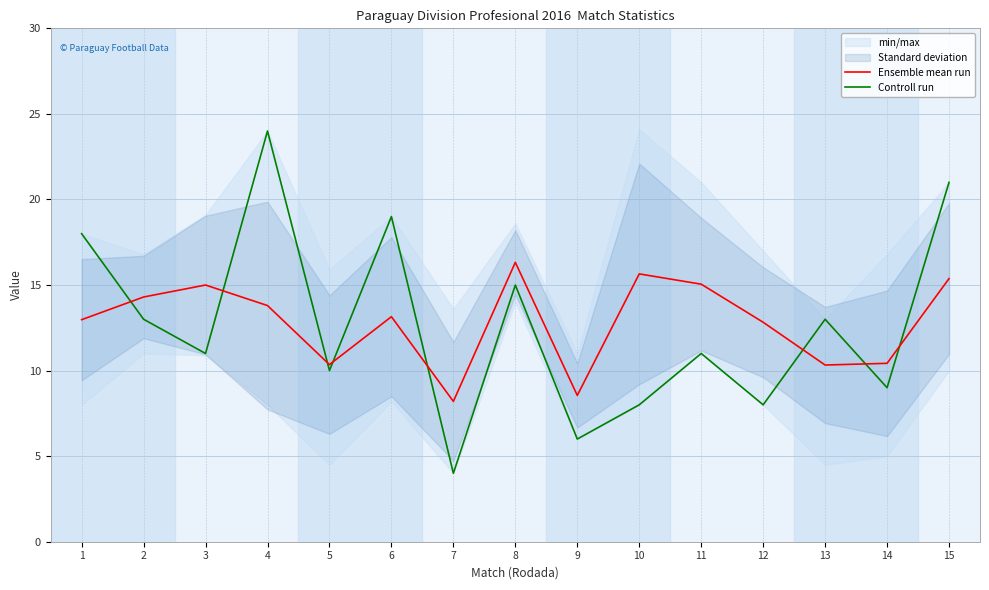

Which series ends up on top after the final intersection of Ensemble mean run and Controll run?

Controll run